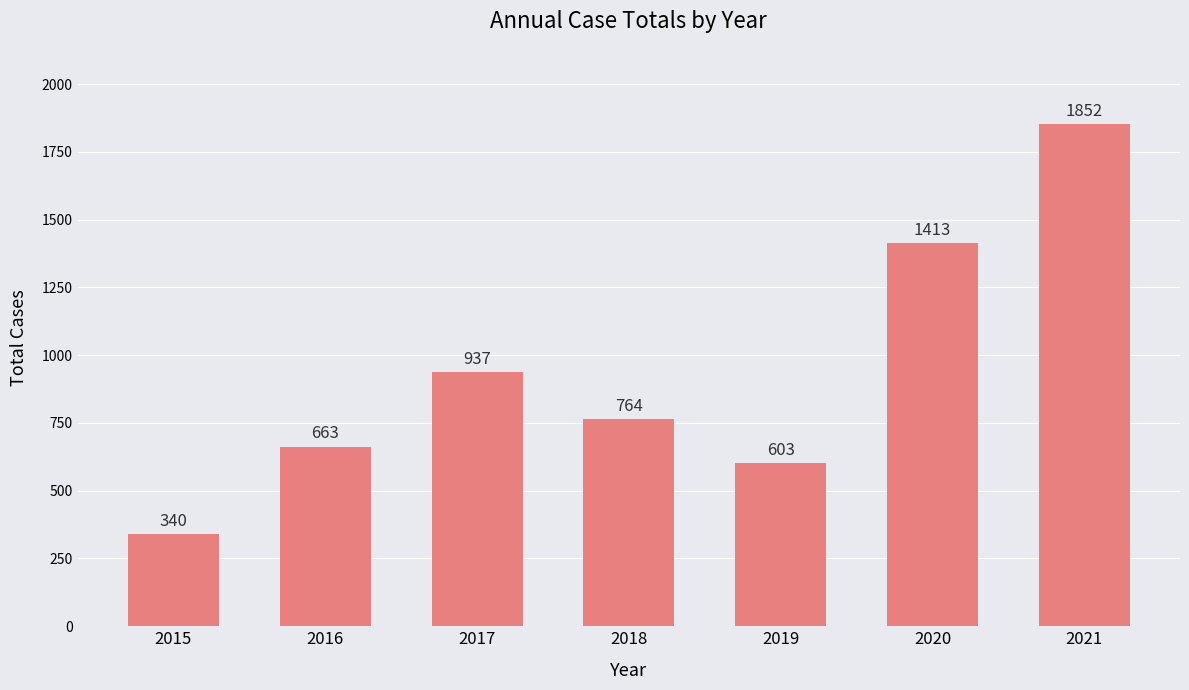

Reading left to right, transcribe all the data shown in this chart.

340	663	937	764	603	1413	1852